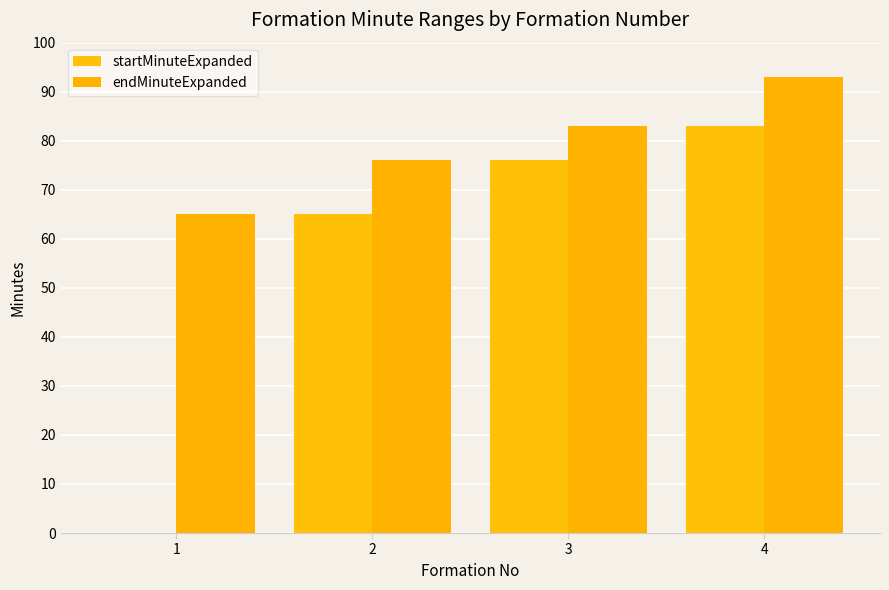

How many categories are shown in the chart?

4